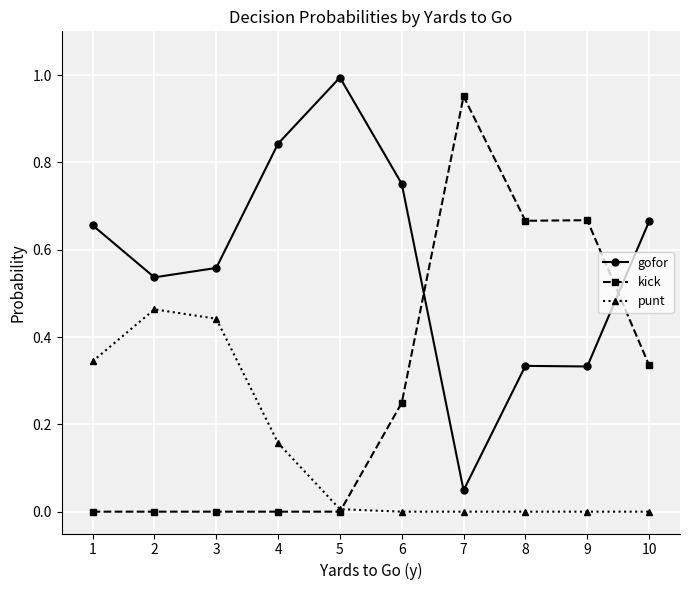

Rank the series at 2 from highest to lowest value.

gofor, punt, kick